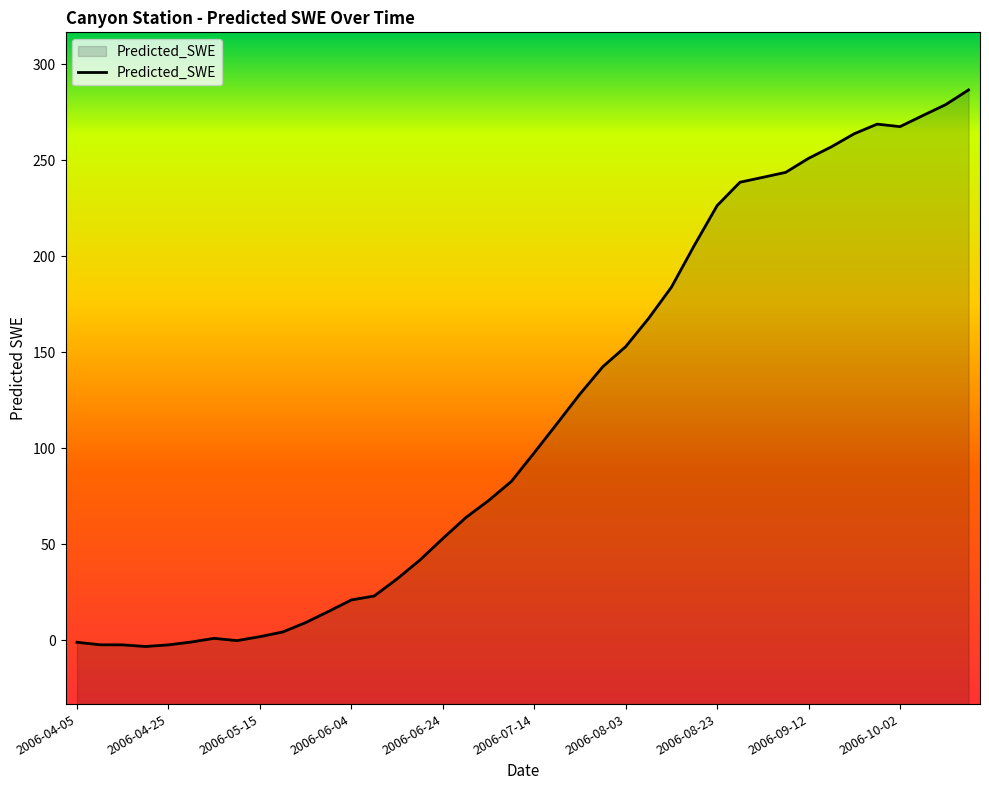

What is the value of the 12th point from the left?

15.0